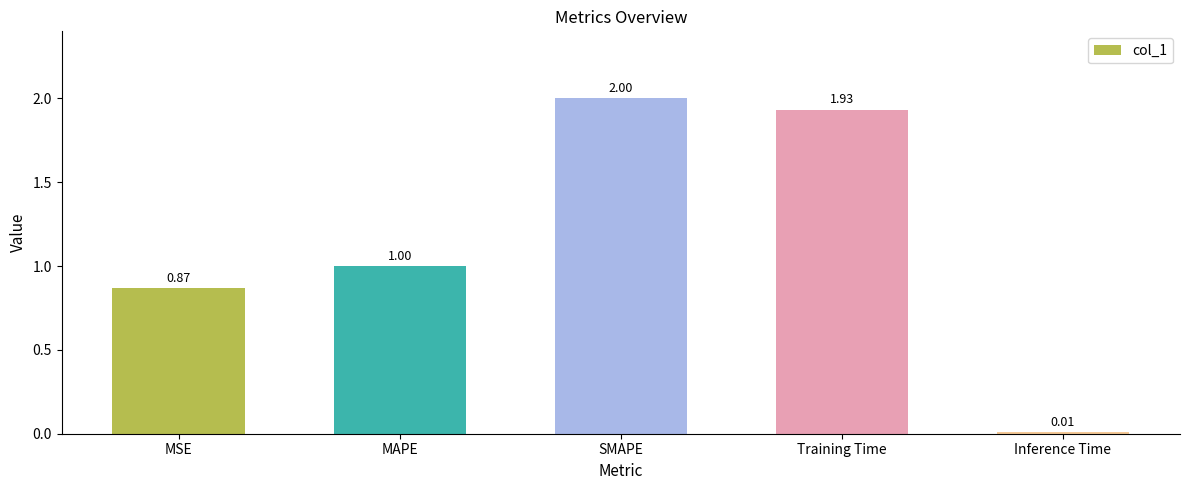

What is the label of the 2nd bar from the left?

MAPE